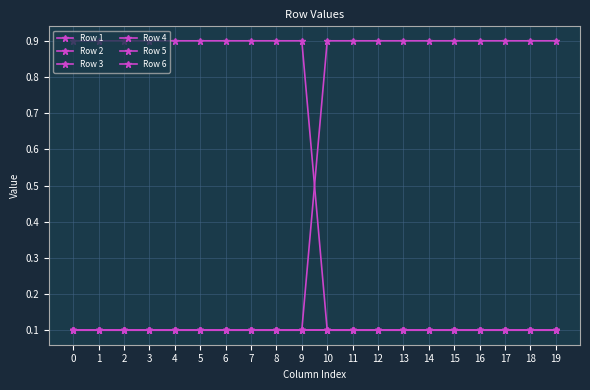

What is the approximate value of Row 6 at 16?

0.1